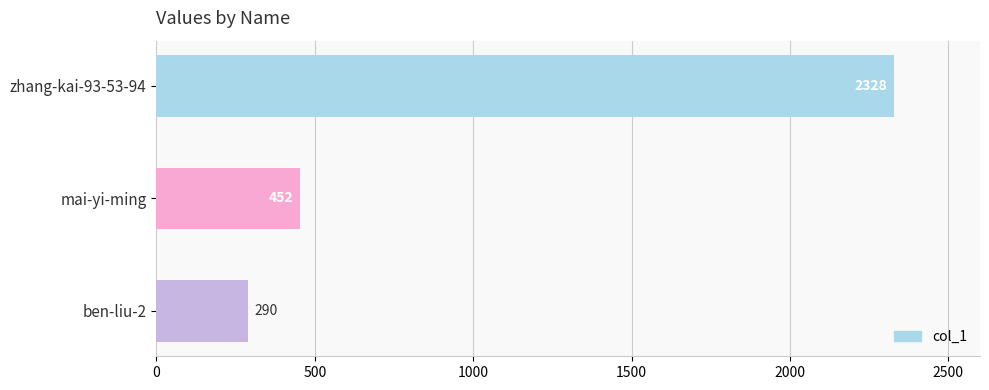

Reading top to bottom, what are all the values shown in this chart?

zhang-kai-93-53-94=2328	mai-yi-ming=452	ben-liu-2=290